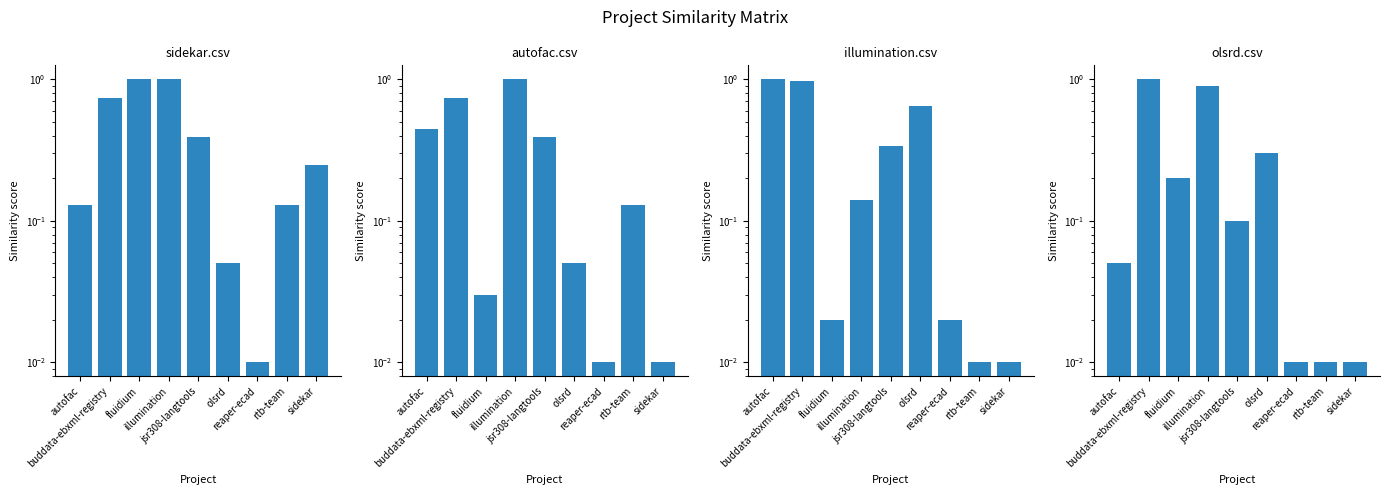

What is the label of the 4th bar from the left?

illumination